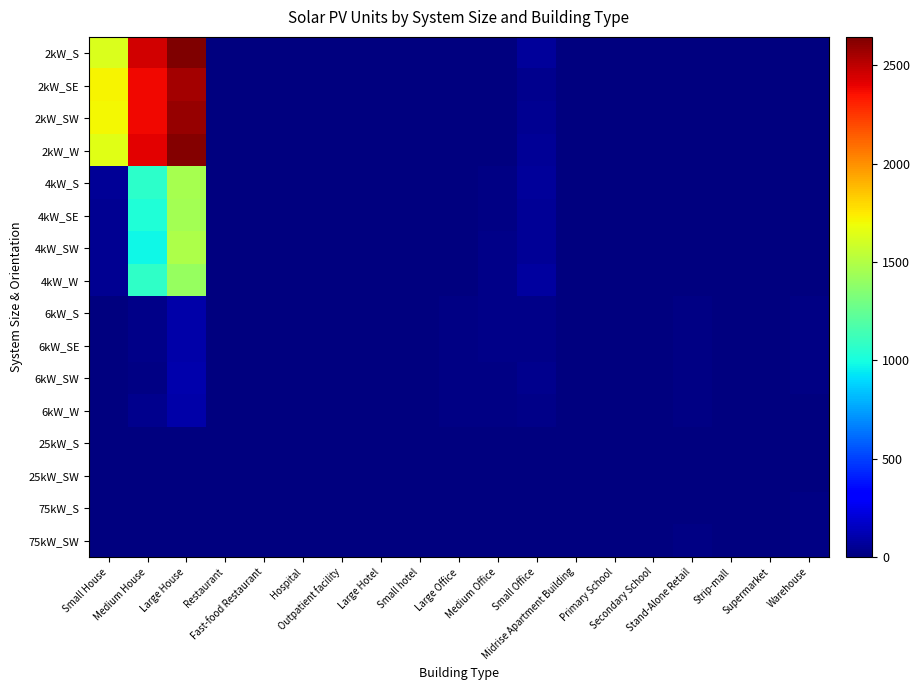

Reading left to right, what are all the values shown in this chart?

2kW_S: Small House=1630	Medium House=2454	Large House=2645	Restaurant=3	Fast-food Restaurant=7	Hospital=0	Outpatient facility=0	Large Hotel=0	Small hotel=0	Large Office=1	Medium Office=8	Small Office=67	Midrise Apartment Building=0	Primary School=0	Secondary School=0	Stand-Alone Retail=1	Strip-mall=0	Supermarket=0	Warehouse=1
2kW_SE: Small House=1725	Medium House=2377	Large House=2556	Restaurant=6	Fast-food Restaurant=9	Hospital=0	Outpatient facility=0	Large Hotel=0	Small hotel=1	Large Office=2	Medium Office=8	Small Office=36	Midrise Apartment Building=1	Primary School=1	Secondary School=0	Stand-Alone Retail=1	Strip-mall=0	Supermarket=1	Warehouse=1
2kW_SW: Small House=1711	Medium House=2382	Large House=2589	Restaurant=5	Fast-food Restaurant=6	Hospital=0	Outpatient facility=0	Large Hotel=0	Small hotel=0	Large Office=1	Medium Office=5	Small Office=45	Midrise Apartment Building=0	Primary School=0	Secondary School=0	Stand-Alone Retail=2	Strip-mall=0	Supermarket=0	Warehouse=0
2kW_W: Small House=1648	Medium House=2410	Large House=2632	Restaurant=1	Fast-food Restaurant=8	Hospital=0	Outpatient facility=1	Large Hotel=0	Small hotel=0	Large Office=0	Medium Office=7	Small Office=60	Midrise Apartment Building=0	Primary School=0	Secondary School=0	Stand-Alone Retail=0	Strip-mall=1	Supermarket=0	Warehouse=1
4kW_S: Small House=53	Medium House=1070	Large House=1459	Restaurant=3	Fast-food Restaurant=3	Hospital=0	Outpatient facility=1	Large Hotel=0	Small hotel=1	Large Office=2	Medium Office=19	Small Office=68	Midrise Apartment Building=2	Primary School=0	Secondary School=0	Stand-Alone Retail=7	Strip-mall=1	Supermarket=0	Warehouse=3
4kW_SE: Small House=43	Medium House=1033	Large House=1447	Restaurant=6	Fast-food Restaurant=2	Hospital=0	Outpatient facility=2	Large Hotel=0	Small hotel=0	Large Office=4	Medium Office=12	Small Office=55	Midrise Apartment Building=0	Primary School=1	Secondary School=0	Stand-Alone Retail=7	Strip-mall=1	Supermarket=0	Warehouse=1
4kW_SW: Small House=47	Medium House=977	Large House=1486	Restaurant=6	Fast-food Restaurant=2	Hospital=1	Outpatient facility=3	Large Hotel=0	Small hotel=0	Large Office=2	Medium Office=21	Small Office=57	Midrise Apartment Building=1	Primary School=0	Secondary School=0	Stand-Alone Retail=2	Strip-mall=1	Supermarket=0	Warehouse=3
4kW_W: Small House=42	Medium House=1080	Large House=1409	Restaurant=3	Fast-food Restaurant=1	Hospital=0	Outpatient facility=1	Large Hotel=0	Small hotel=1	Large Office=4	Medium Office=21	Small Office=73	Midrise Apartment Building=0	Primary School=0	Secondary School=0	Stand-Alone Retail=3	Strip-mall=2	Supermarket=0	Warehouse=4
6kW_S: Small House=0	Medium House=22	Large House=102	Restaurant=1	Fast-food Restaurant=0	Hospital=1	Outpatient facility=5	Large Hotel=2	Small hotel=0	Large Office=16	Medium Office=26	Small Office=24	Midrise Apartment Building=5	Primary School=1	Secondary School=4	Stand-Alone Retail=12	Strip-mall=6	Supermarket=1	Warehouse=15
6kW_SE: Small House=0	Medium House=21	Large House=95	Restaurant=2	Fast-food Restaurant=0	Hospital=0	Outpatient facility=9	Large Hotel=0	Small hotel=0	Large Office=20	Medium Office=29	Small Office=23	Midrise Apartment Building=6	Primary School=2	Secondary School=1	Stand-Alone Retail=16	Strip-mall=1	Supermarket=3	Warehouse=11
6kW_SW: Small House=0	Medium House=20	Large House=107	Restaurant=1	Fast-food Restaurant=1	Hospital=0	Outpatient facility=3	Large Hotel=1	Small hotel=1	Large Office=16	Medium Office=20	Small Office=33	Midrise Apartment Building=1	Primary School=4	Secondary School=0	Stand-Alone Retail=14	Strip-mall=7	Supermarket=0	Warehouse=16
6kW_W: Small House=0	Medium House=31	Large House=96	Restaurant=2	Fast-food Restaurant=0	Hospital=0	Outpatient facility=2	Large Hotel=1	Small hotel=1	Large Office=13	Medium Office=19	Small Office=27	Midrise Apartment Building=2	Primary School=2	Secondary School=3	Stand-Alone Retail=17	Strip-mall=3	Supermarket=1	Warehouse=10
25kW_S: Small House=0	Medium House=0	Large House=0	Restaurant=0	Fast-food Restaurant=0	Hospital=0	Outpatient facility=3	Large Hotel=0	Small hotel=0	Large Office=9	Medium Office=2	Small Office=0	Midrise Apartment Building=0	Primary School=1	Secondary School=3	Stand-Alone Retail=9	Strip-mall=1	Supermarket=3	Warehouse=10
25kW_SW: Small House=0	Medium House=0	Large House=0	Restaurant=0	Fast-food Restaurant=0	Hospital=0	Outpatient facility=0	Large Hotel=0	Small hotel=0	Large Office=6	Medium Office=2	Small Office=0	Midrise Apartment Building=2	Primary School=1	Secondary School=1	Stand-Alone Retail=6	Strip-mall=2	Supermarket=4	Warehouse=3
75kW_S: Small House=0	Medium House=0	Large House=0	Restaurant=0	Fast-food Restaurant=0	Hospital=1	Outpatient facility=0	Large Hotel=1	Small hotel=0	Large Office=5	Medium Office=3	Small Office=0	Midrise Apartment Building=0	Primary School=2	Secondary School=6	Stand-Alone Retail=10	Strip-mall=3	Supermarket=5	Warehouse=14
75kW_SW: Small House=0	Medium House=0	Large House=0	Restaurant=0	Fast-food Restaurant=0	Hospital=3	Outpatient facility=5	Large Hotel=1	Small hotel=0	Large Office=8	Medium Office=2	Small Office=0	Midrise Apartment Building=1	Primary School=3	Secondary School=3	Stand-Alone Retail=11	Strip-mall=4	Supermarket=6	Warehouse=14